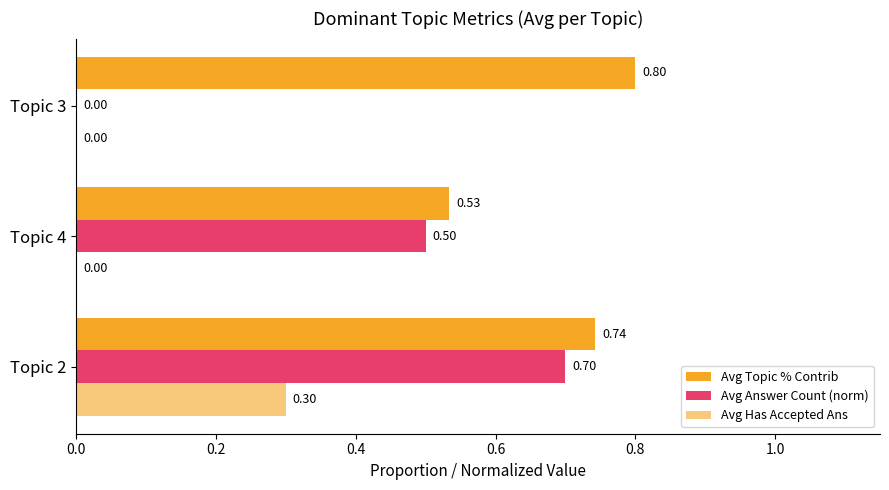

Count the number of data series in this chart.

3